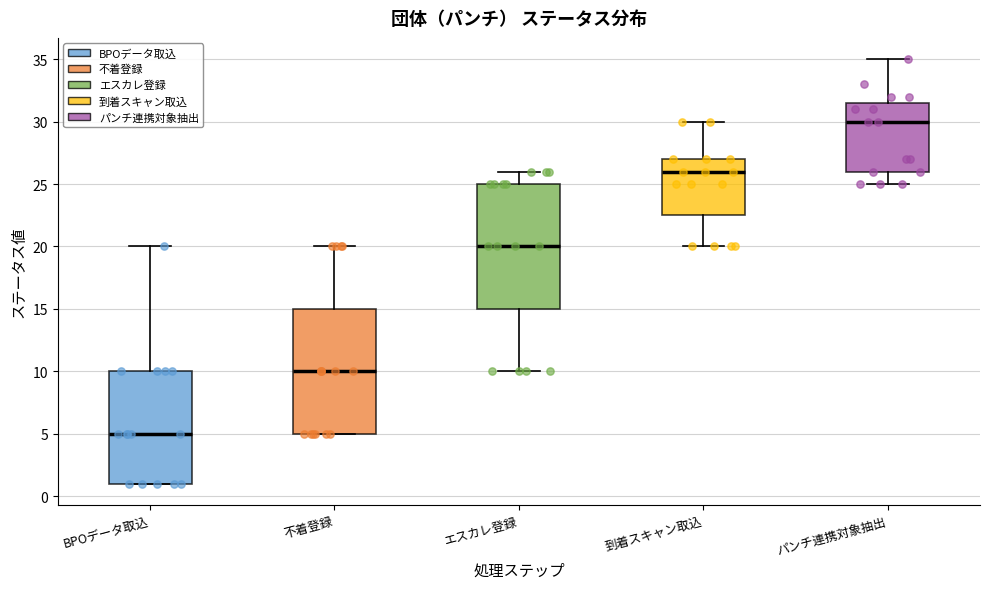

Reading left to right, read every box against the y-axis: the position of its median line, the range the box covers, and the ends of its whiskers. The values are not printed on the chart, so give them approximately, as read against the axis.

BPOデータ取込: median 5.0, box 1.0 to 10.0, whiskers 1.0 to 20.0
不着登録: median 10.0, box 5.0 to 15.0, whiskers 5.0 to 20.0
エスカレ登録: median 20.0, box 15.0 to 25.0, whiskers 10.0 to 26.0
到着スキャン取込: median 26.0, box 22.5 to 27.0, whiskers 20.0 to 30.0
パンチ連携対象抽出: median 30.0, box 26.0 to 31.5, whiskers 25.0 to 35.0